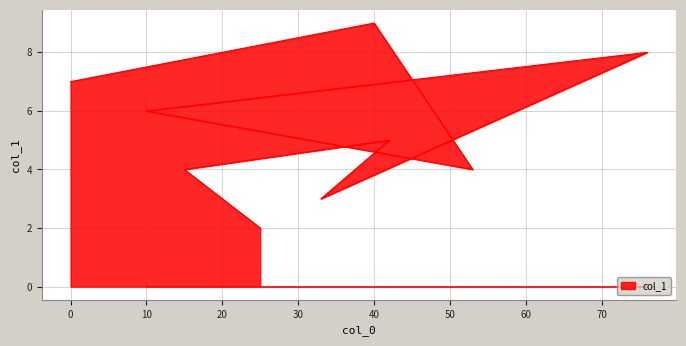

Approximately how many times larger is the value at 33 compared to 0?

0.4